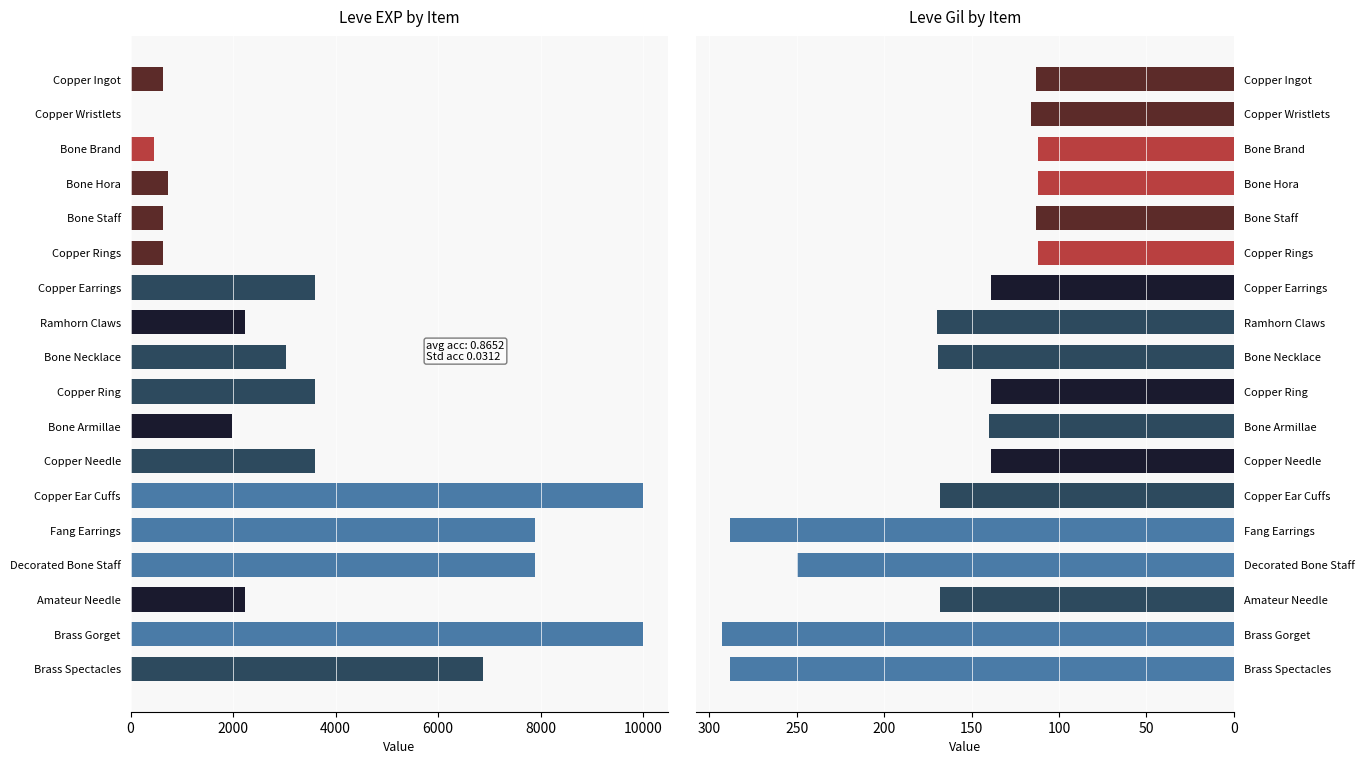

Is it true that Leve EXP equals 920 at Amateur Needle?

False